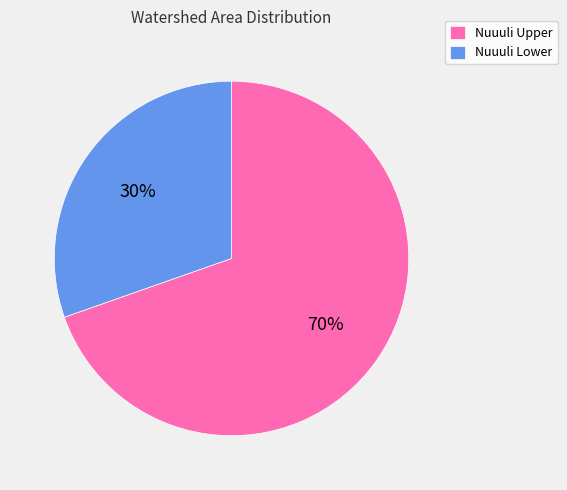

Is the sum of Nuuuli Lower and Nuuuli Upper greater than half?

Yes